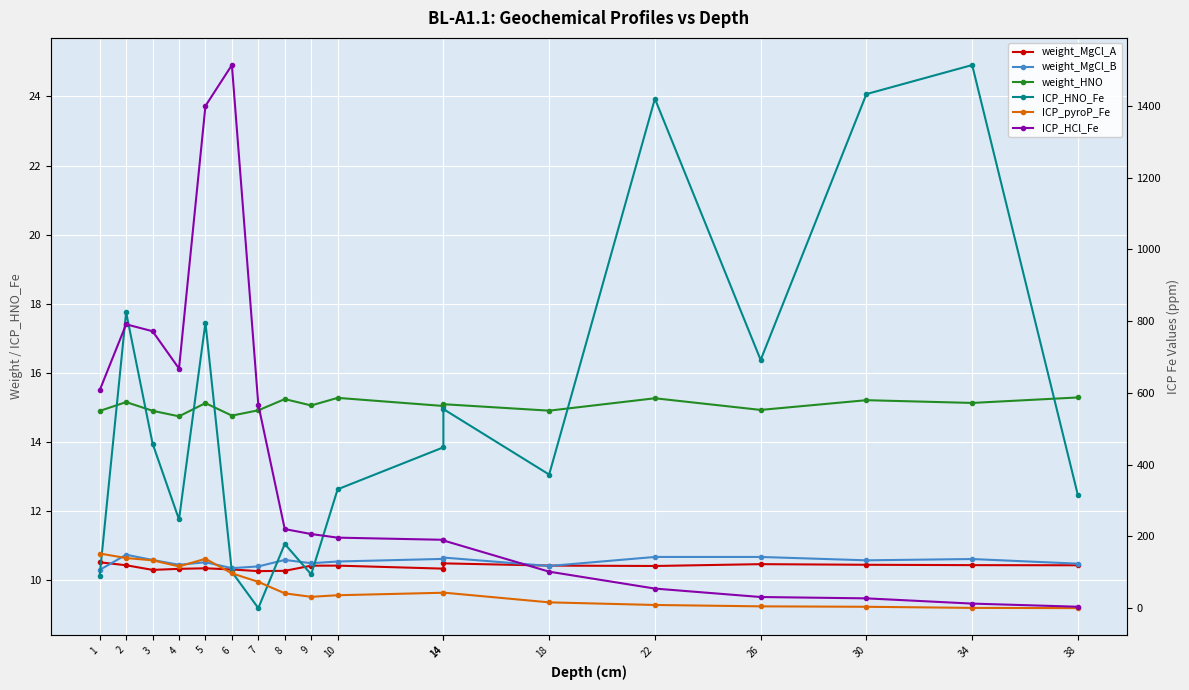

True or false: ICP_pyroP_Fe and weight_HNO intersect in this chart.

True